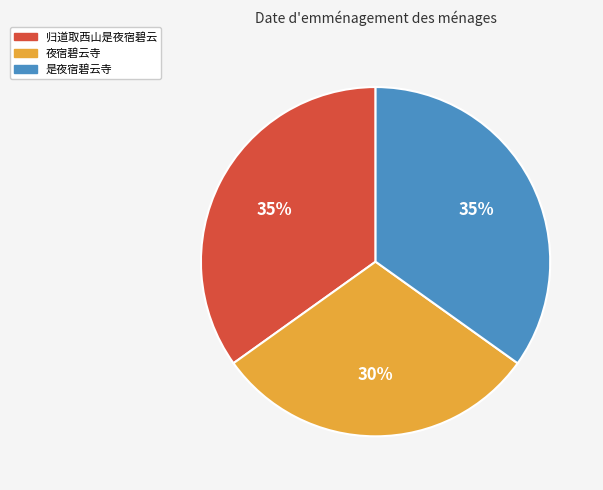

The 夜宿碧云寺 slice represents 39% of the pie. True or false?

False